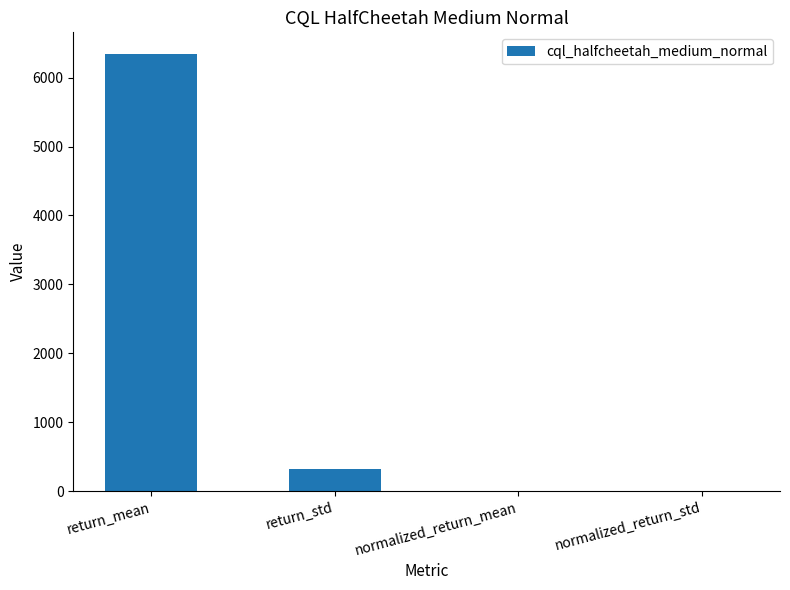

What value does the data have at normalized_return_mean?

0.5